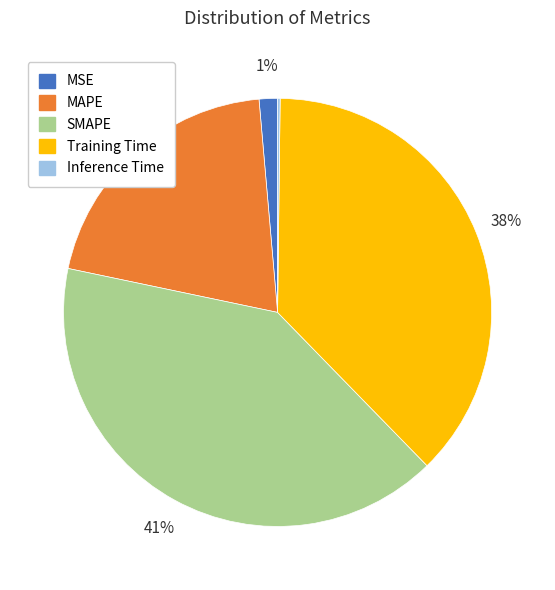

To the nearest percent, what is the average slice percentage?

20%